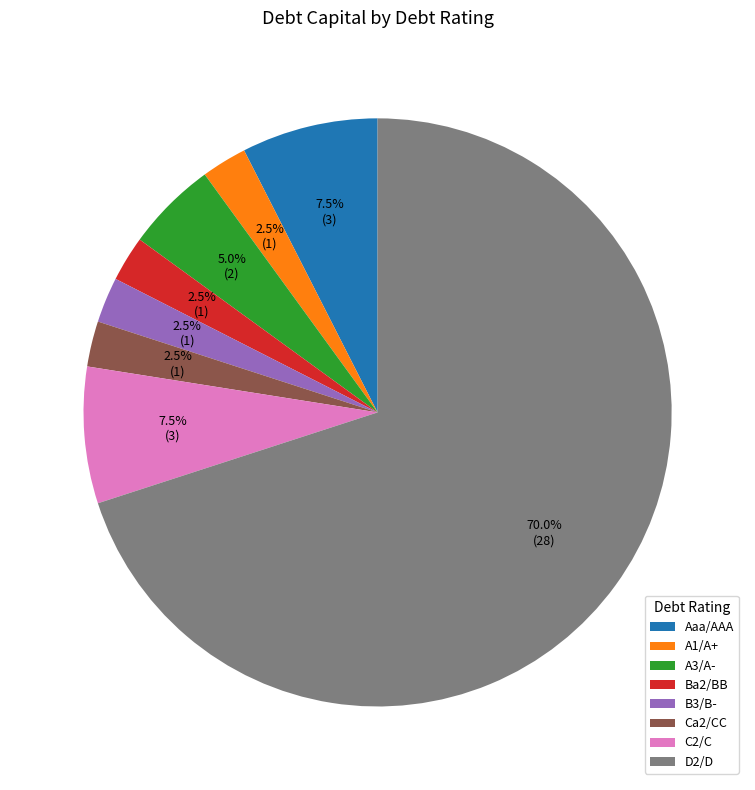

What is the total percentage of B3/B- and D2/D?

72.5%